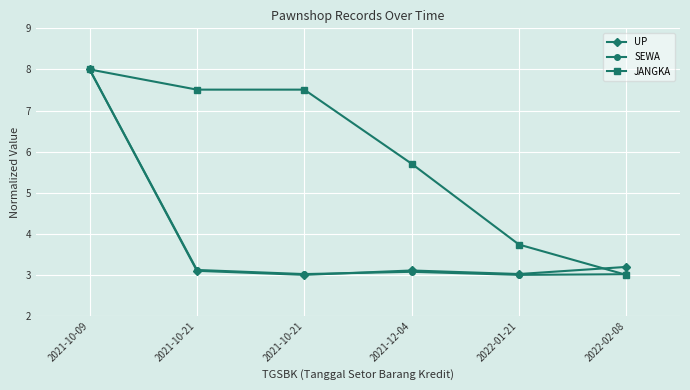

Does the chart have visible grid lines?

Yes